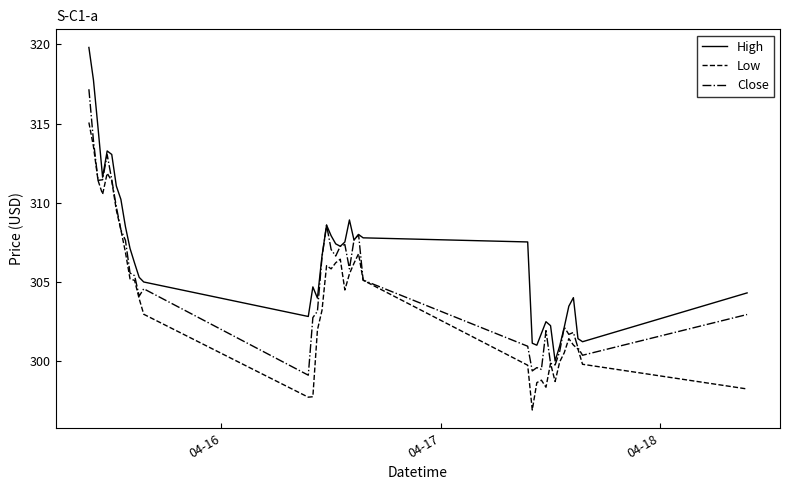

List the series in order of their overall mean, highest first.

High, Close, Low